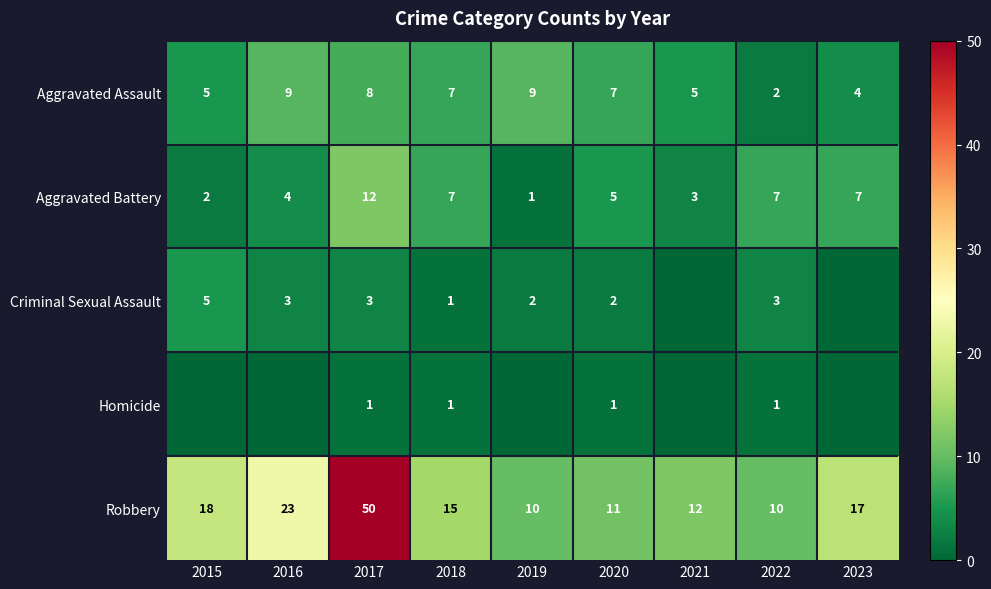

Where is Robbery nearest to the value 30?

2016